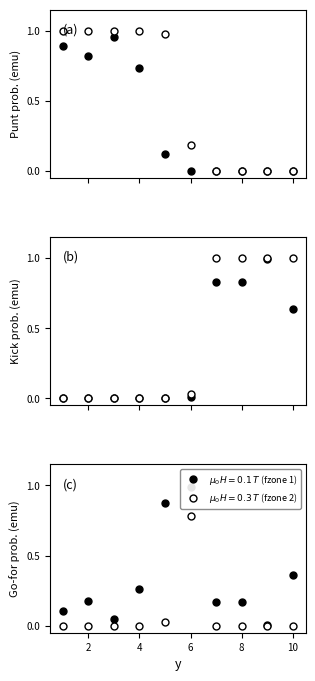

What is the sum of the punt_fzone1 values at 4 and 5?

0.9